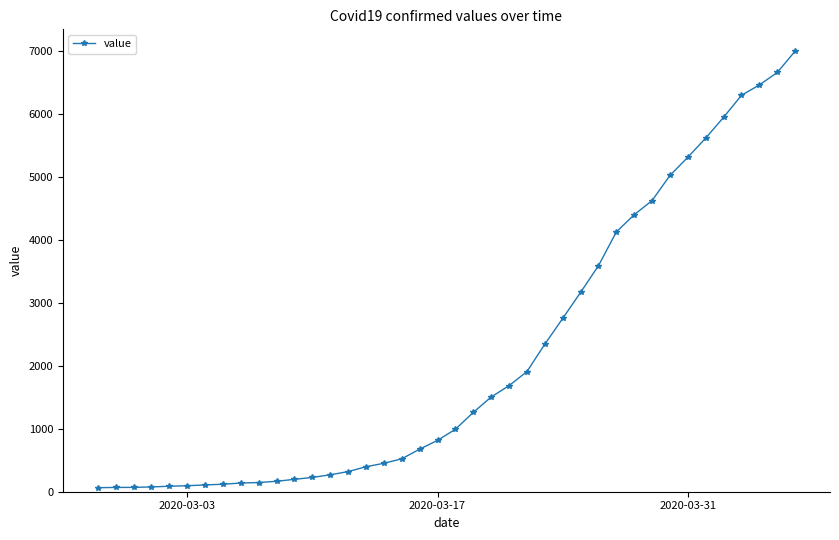

What is the sum of all values?

85740